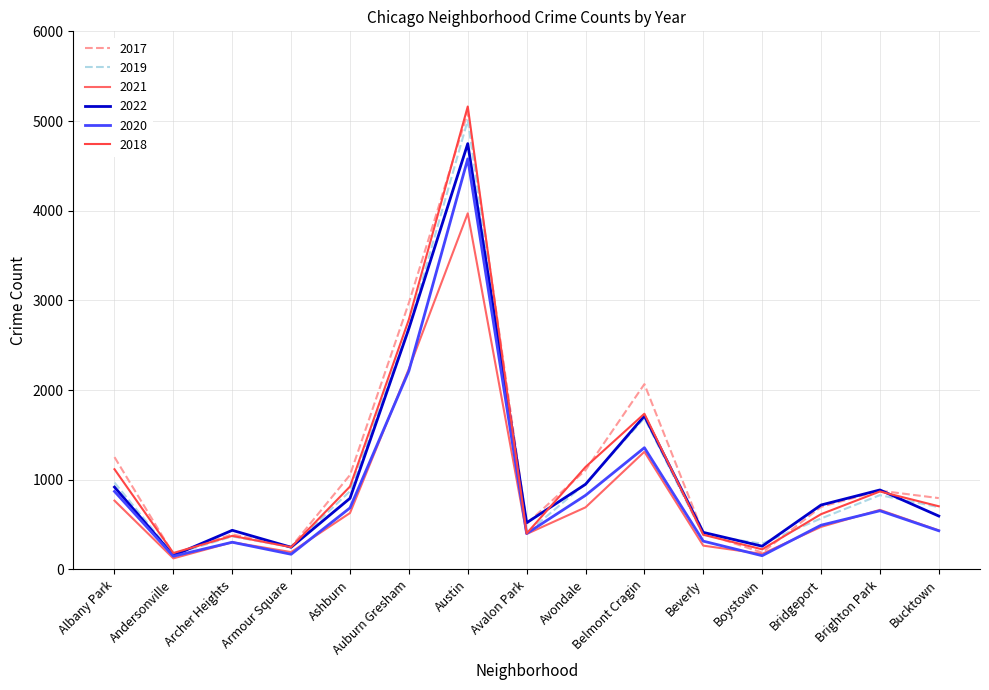

The 2019 series shows 968 at Albany Park. True or false?

True